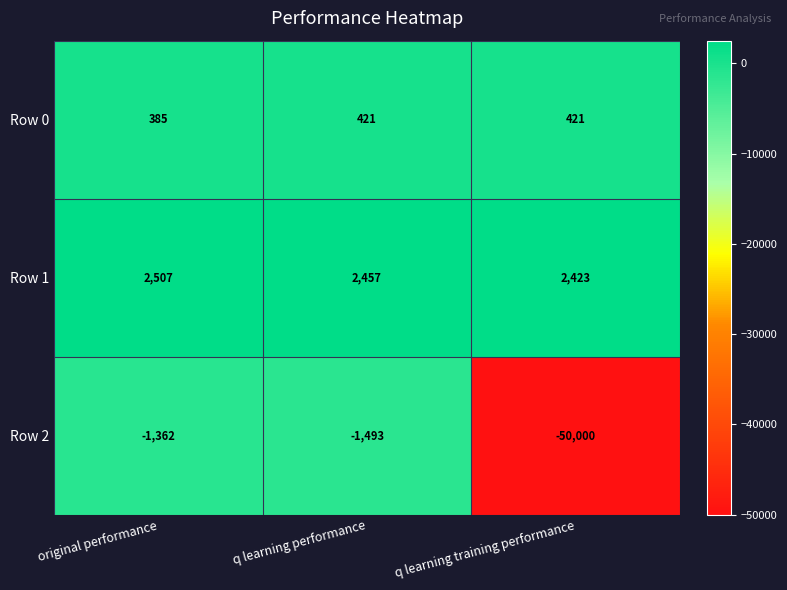

At which category is the sum across all series the highest?

original performance